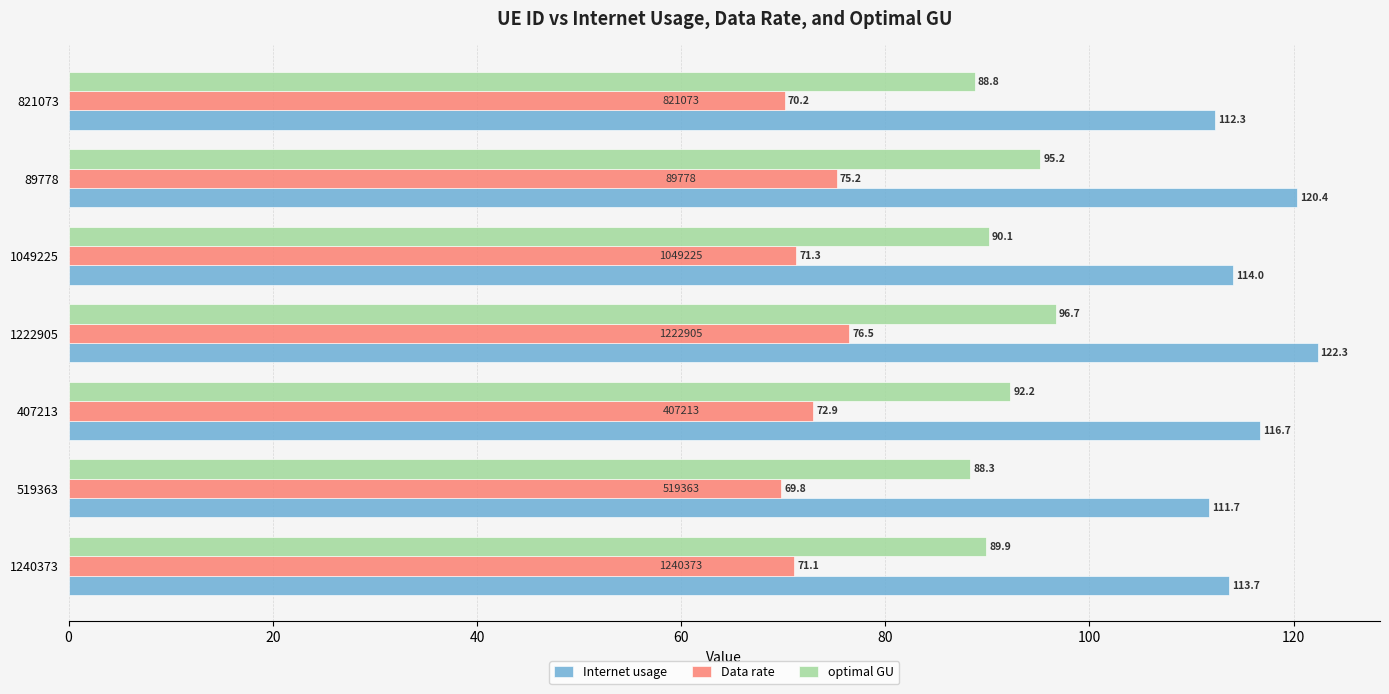

List the series in order of their peak value, highest first.

Internet usage, optimal GU, Data rate